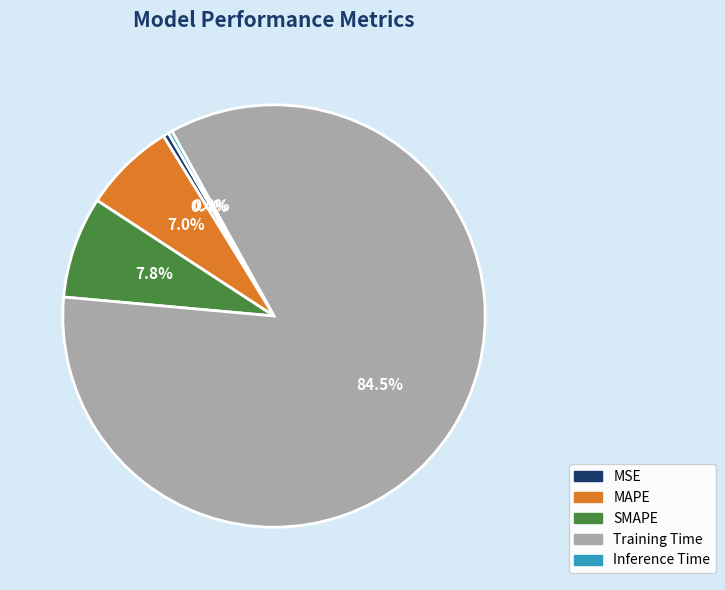

To the nearest percent, what is the combined percentage of MAPE and Inference Time?

7%